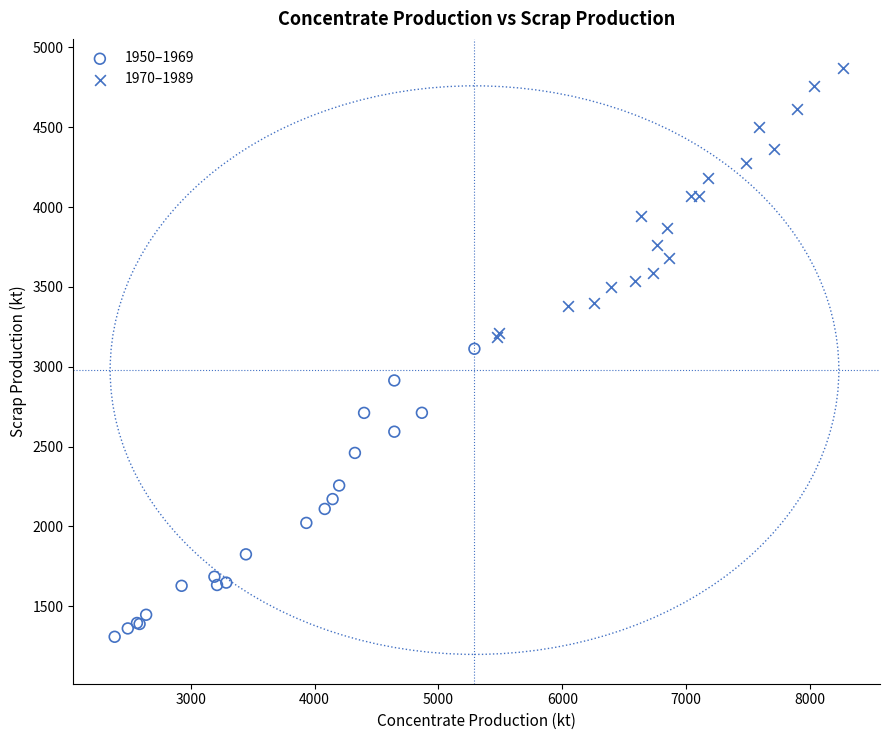

Which series has the largest Y range (max minus min)?

1950–1969